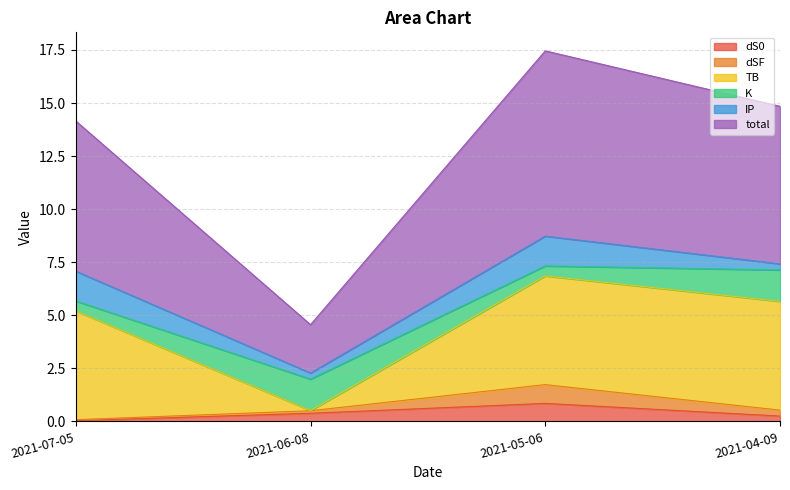

What is the spread (max minus min) of values at 2021-07-05?

14.1